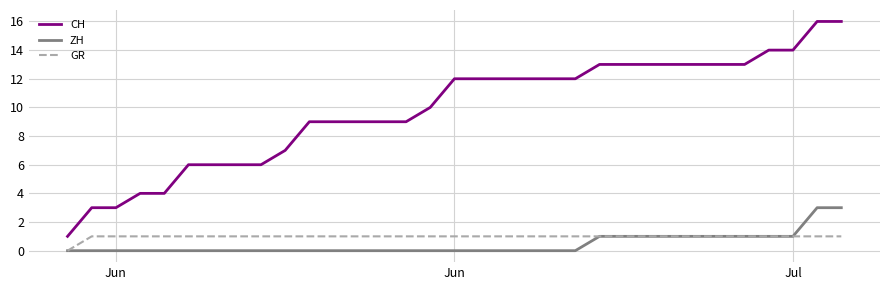

What is the difference between the maximum and second lowest values in the CH series?

13